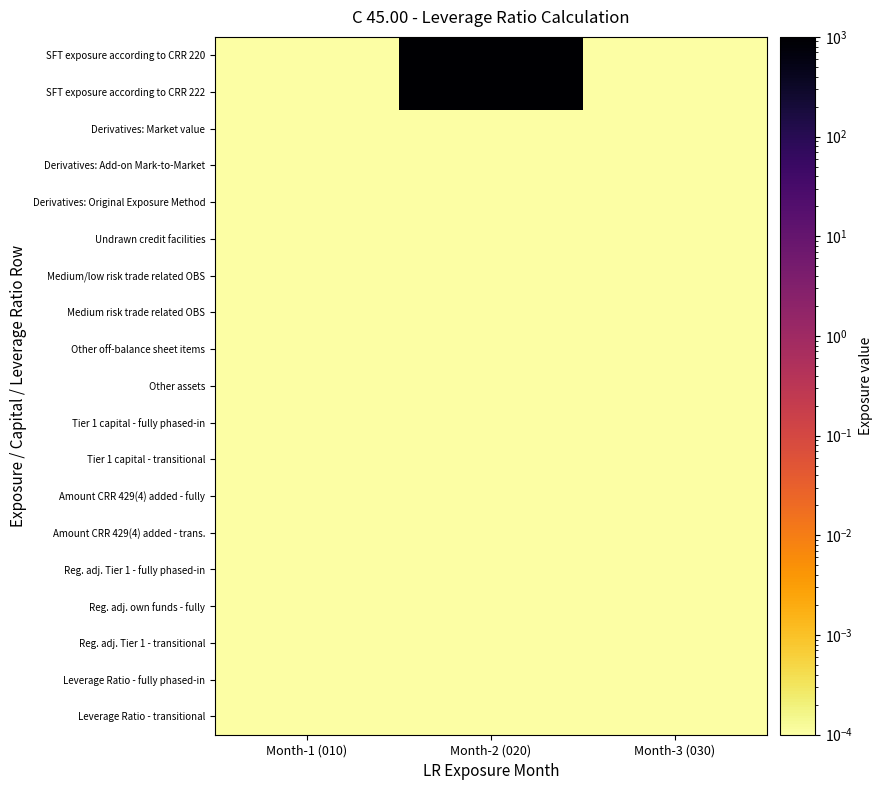

At Month-1 (010), list the series in order from largest to smallest.

SFT exposure according to CRR 220, SFT exposure according to CRR 222, Derivatives: Market value, Derivatives: Add-on Mark-to-Market, Derivatives: Original Exposure Method, Undrawn credit facilities, Medium/low risk trade related OBS, Medium risk trade related OBS, Other off-balance sheet items, Other assets, Tier 1 capital - fully phased-in, Tier 1 capital - transitional, Amount CRR 429(4) added - fully, Amount CRR 429(4) added - trans., Reg. adj. Tier 1 - fully phased-in, Reg. adj. own funds - fully, Reg. adj. Tier 1 - transitional, Leverage Ratio - fully phased-in, Leverage Ratio - transitional